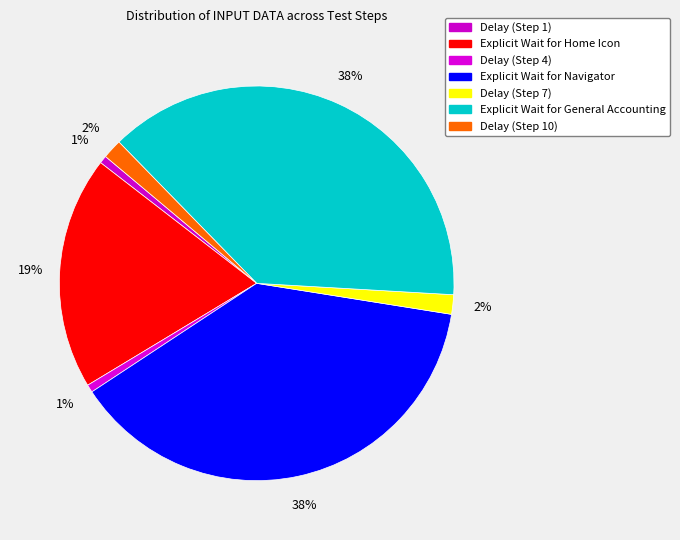

Which slice is the largest?

Explicit Wait for Navigator